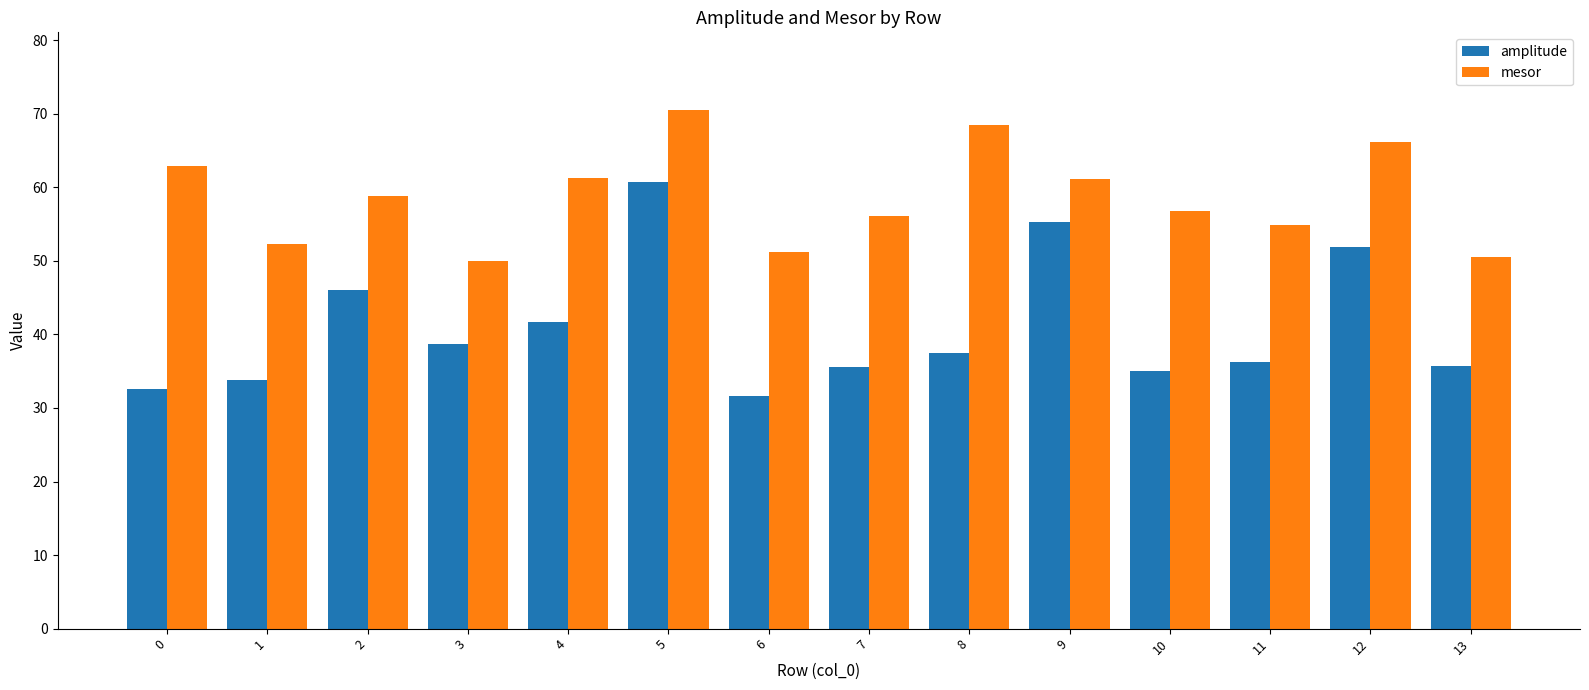

Rank the series by their maximum value, from lowest to highest.

amplitude, mesor